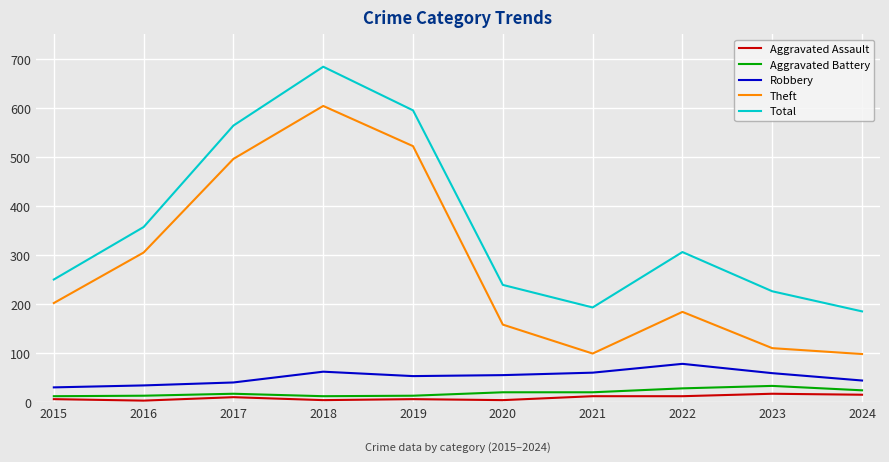

In Theft, how many points are lower than both neighbors (excluding endpoints)?

1